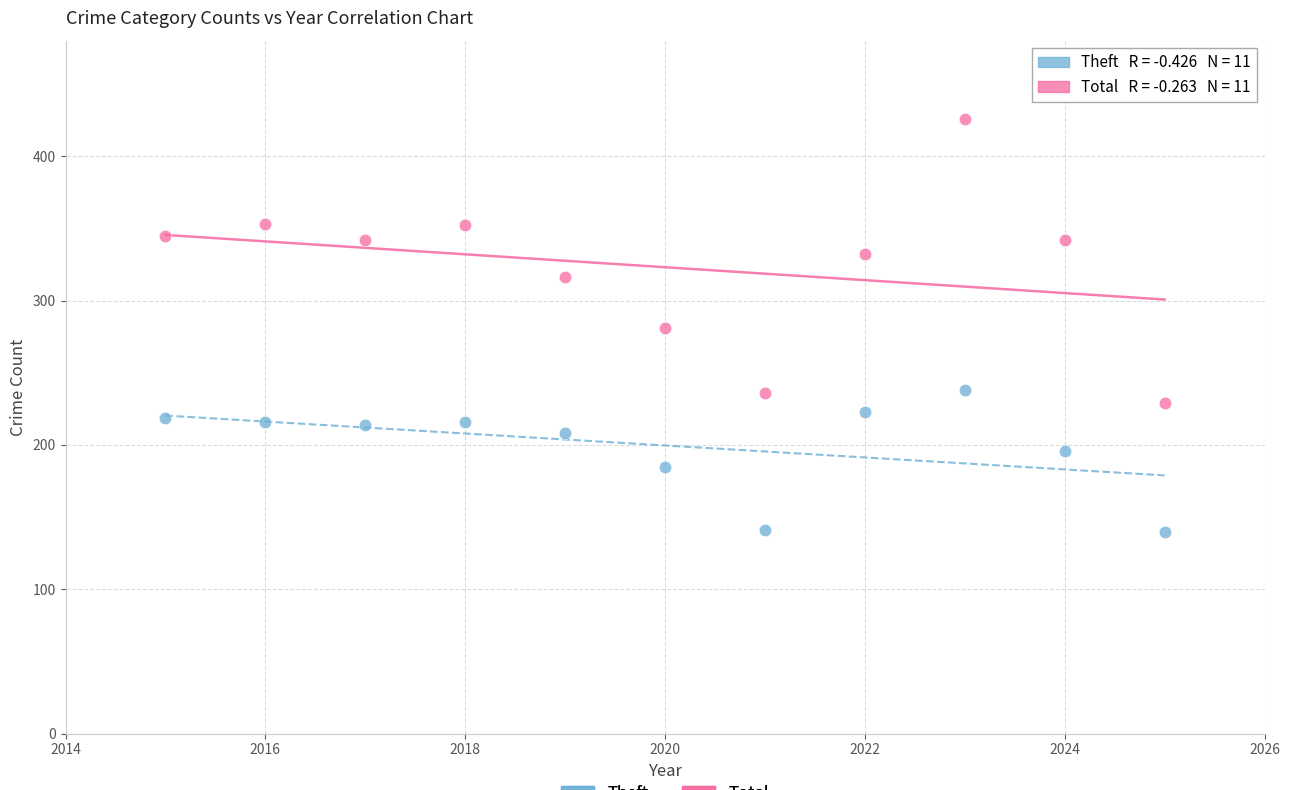

In the Total series, what Y value is closest to 327?

332